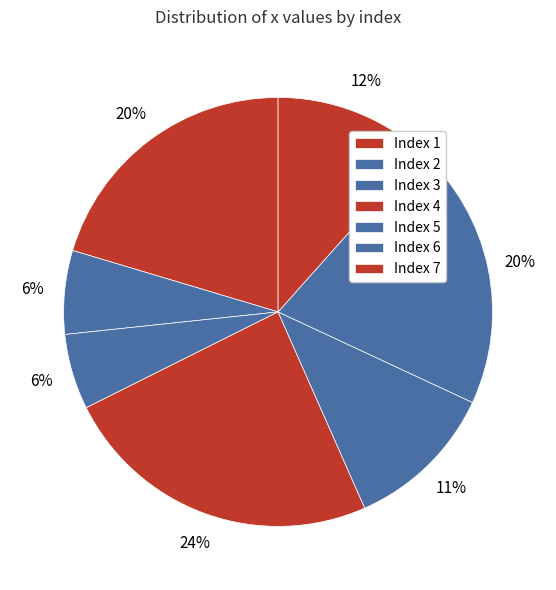

How many segments does this pie chart have?

7